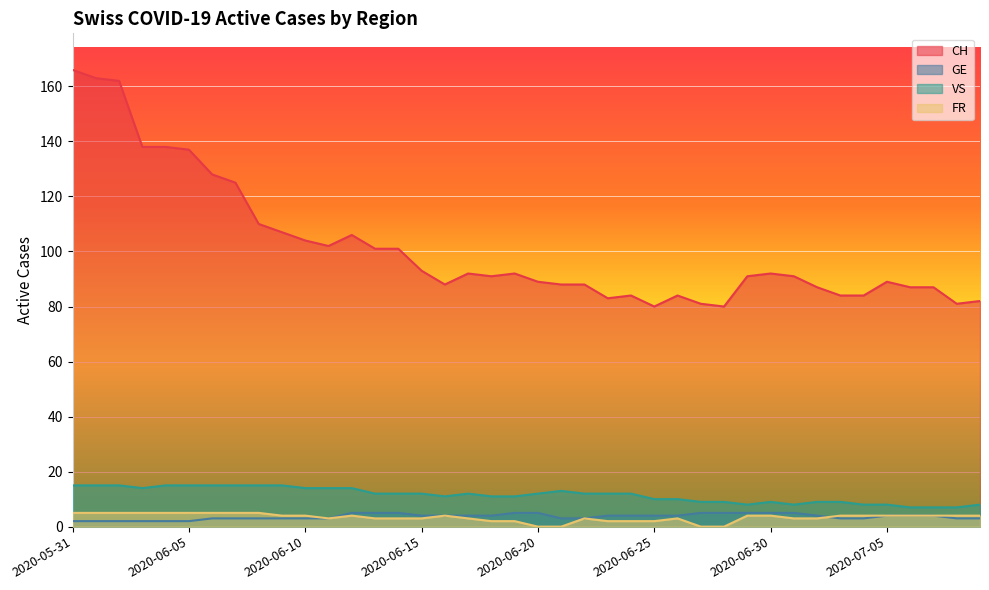

What is the average value of the FR series?

3